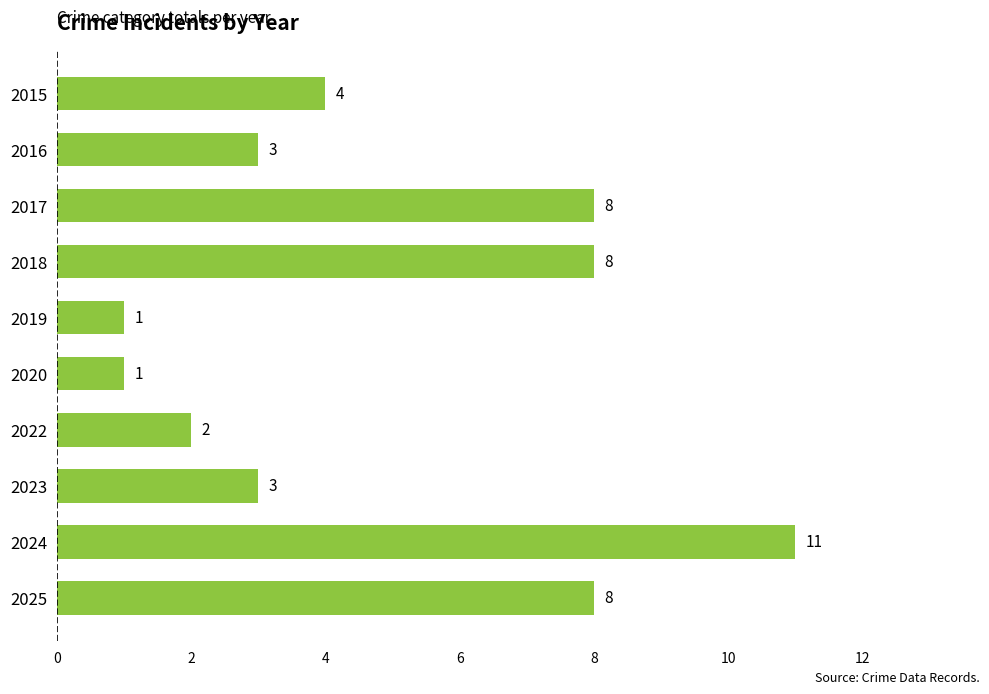

What is the sum of all values?

49